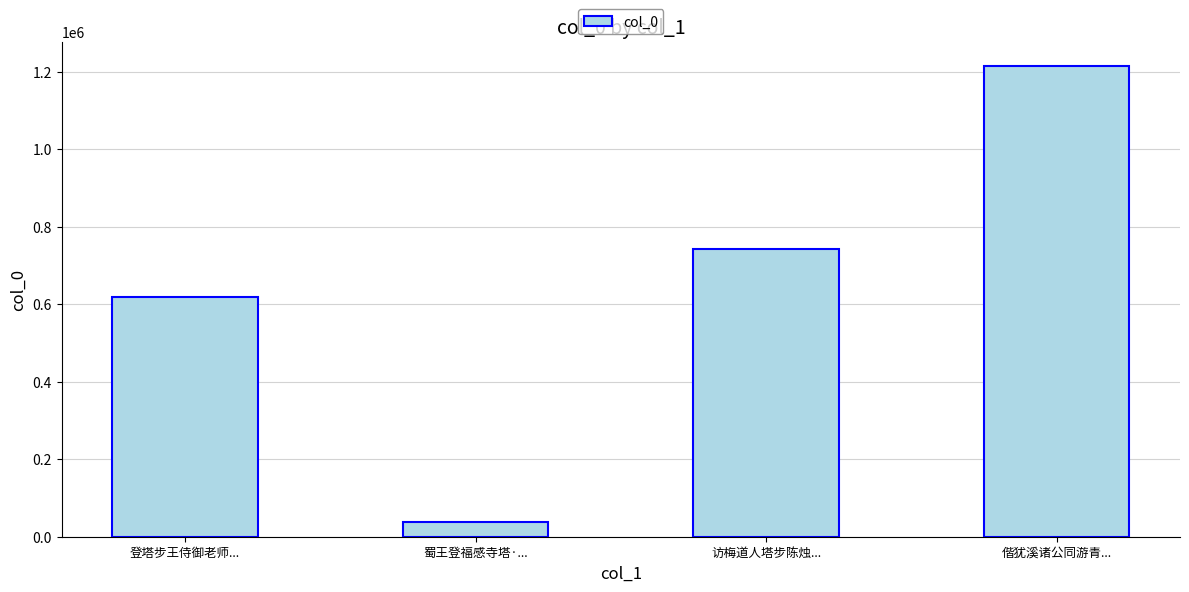

The chart shows a value of 641984 at 偕犹溪诸公同游青.... True or false?

False